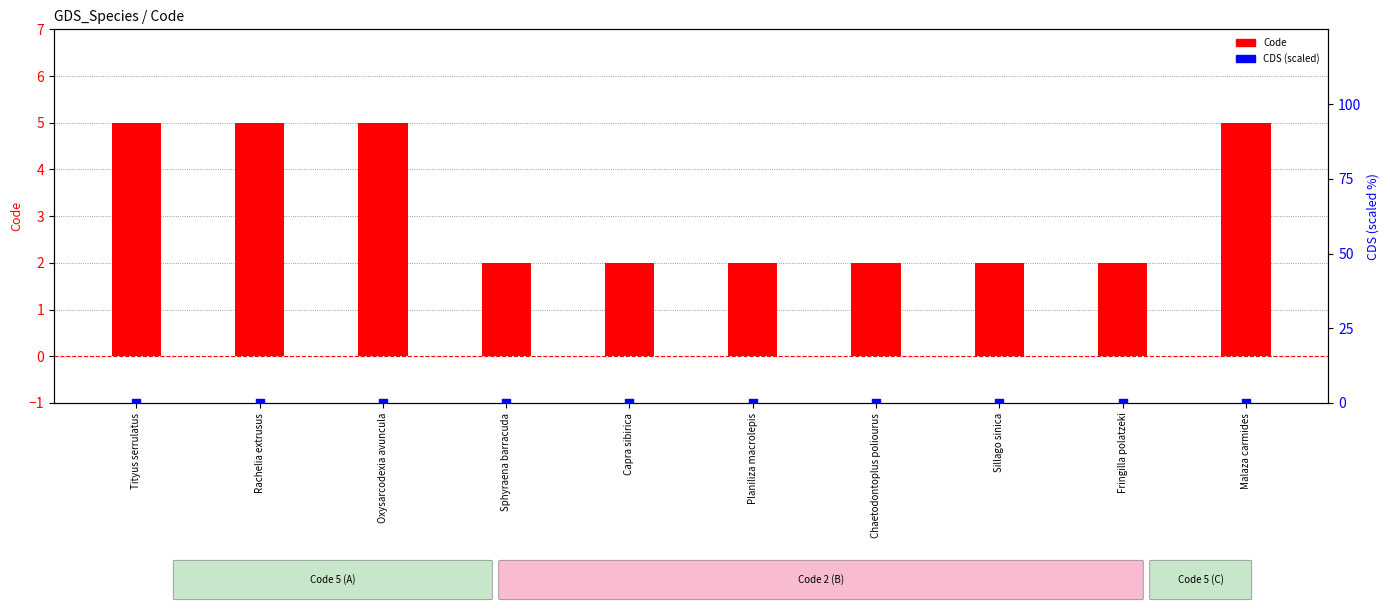

Which series has the widest spread of Y values?

Code